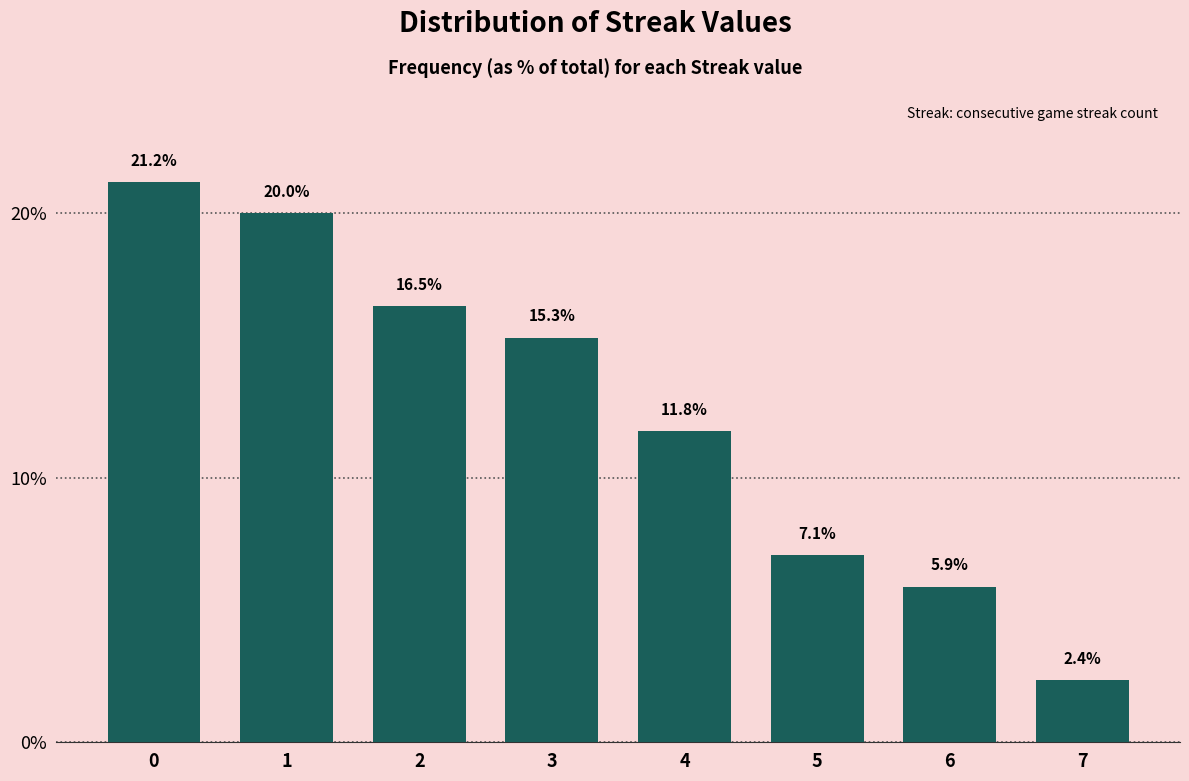

Reading left to right, list all the values displayed in this chart.

21.2	20.0	16.5	15.3	11.8	7.1	5.9	2.4